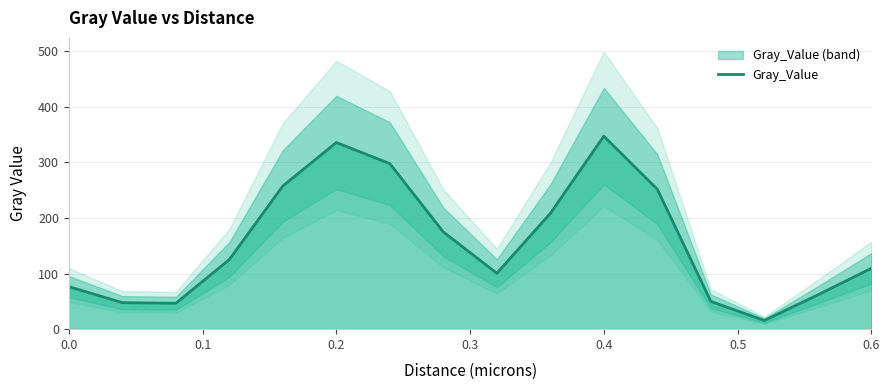

True or false: there are more than 0 points higher than both neighbors.

True